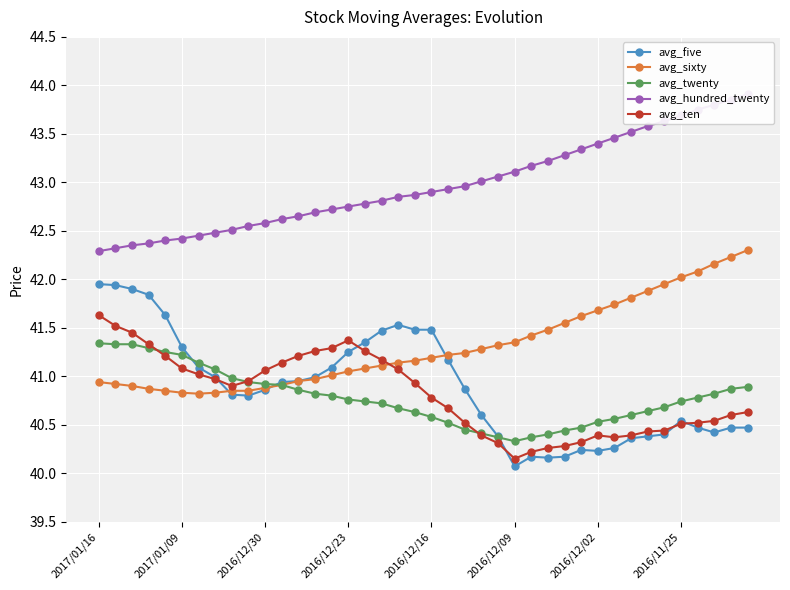

True or false: avg_five has more than 1 interior local peaks.

True